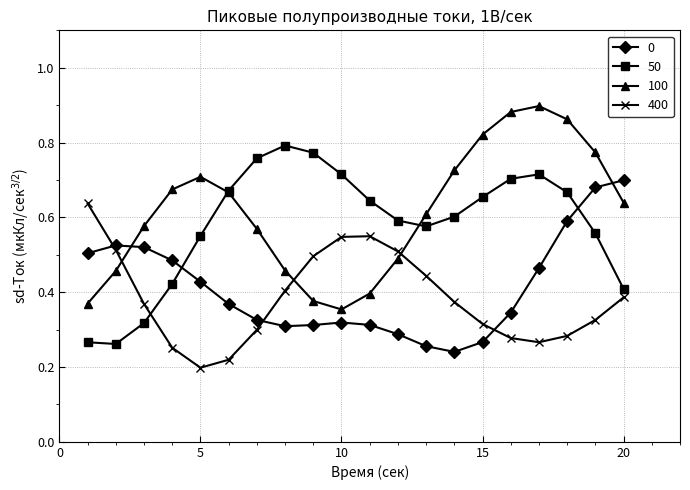

In 100, how many points are higher than both neighbors (excluding endpoints)?

2